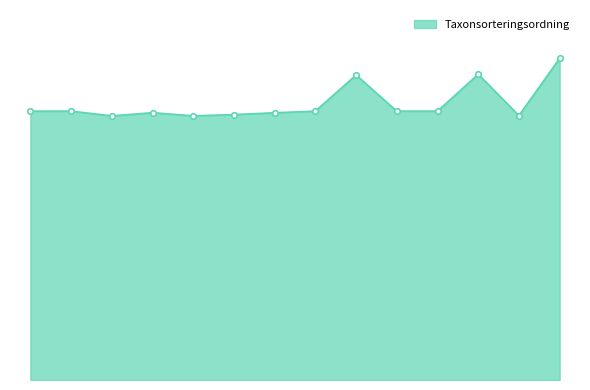

How many points are higher than both their immediate neighbors (excluding endpoints)?

3